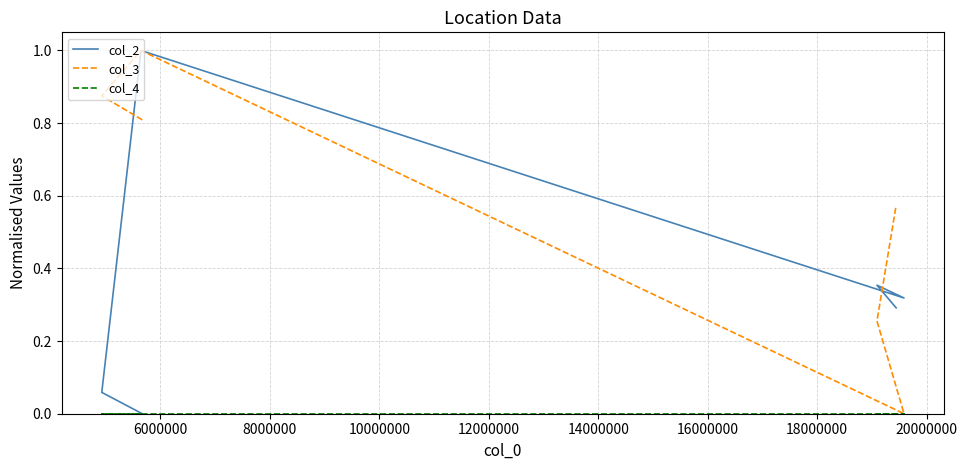

What are all the series names shown in the legend?

col_2, col_3, col_4